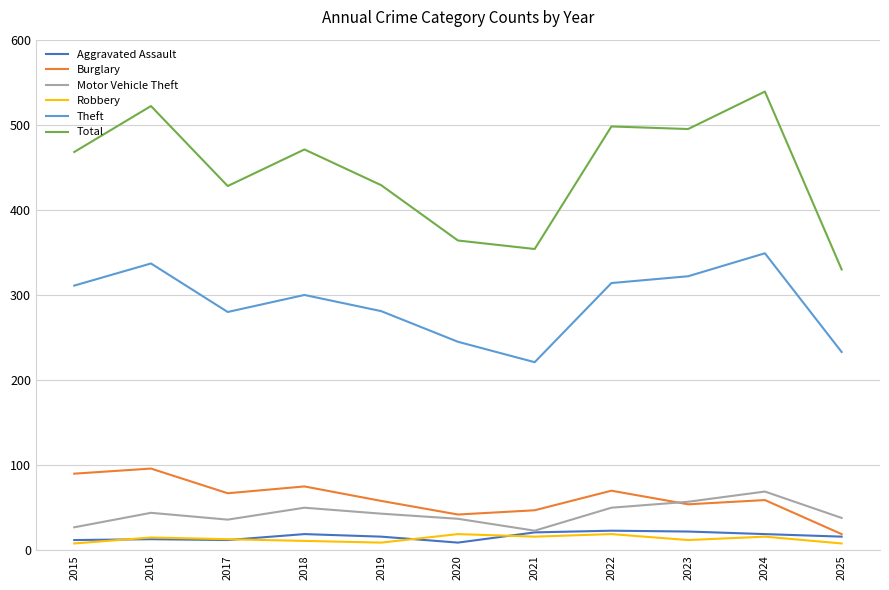

What is the difference between the second highest and minimum values in the Theft series?

116